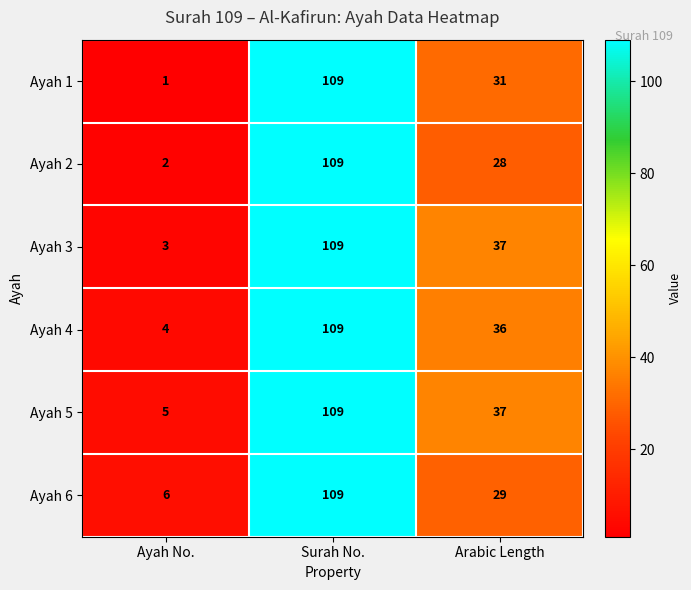

What is the approximate value of Ayah 1 at Surah No., to the nearest 5?

110